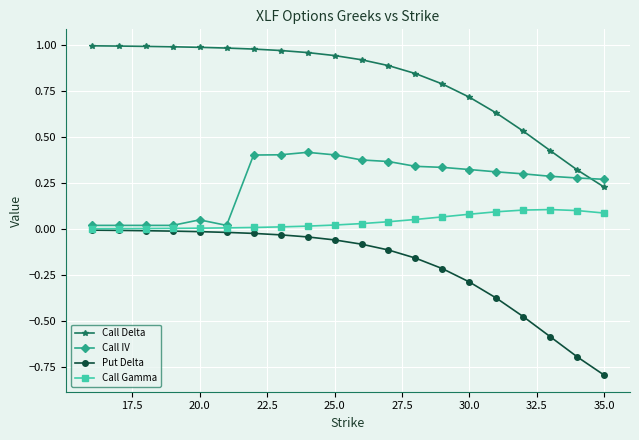

True or false: Call Delta and Put Delta intersect in this chart.

False